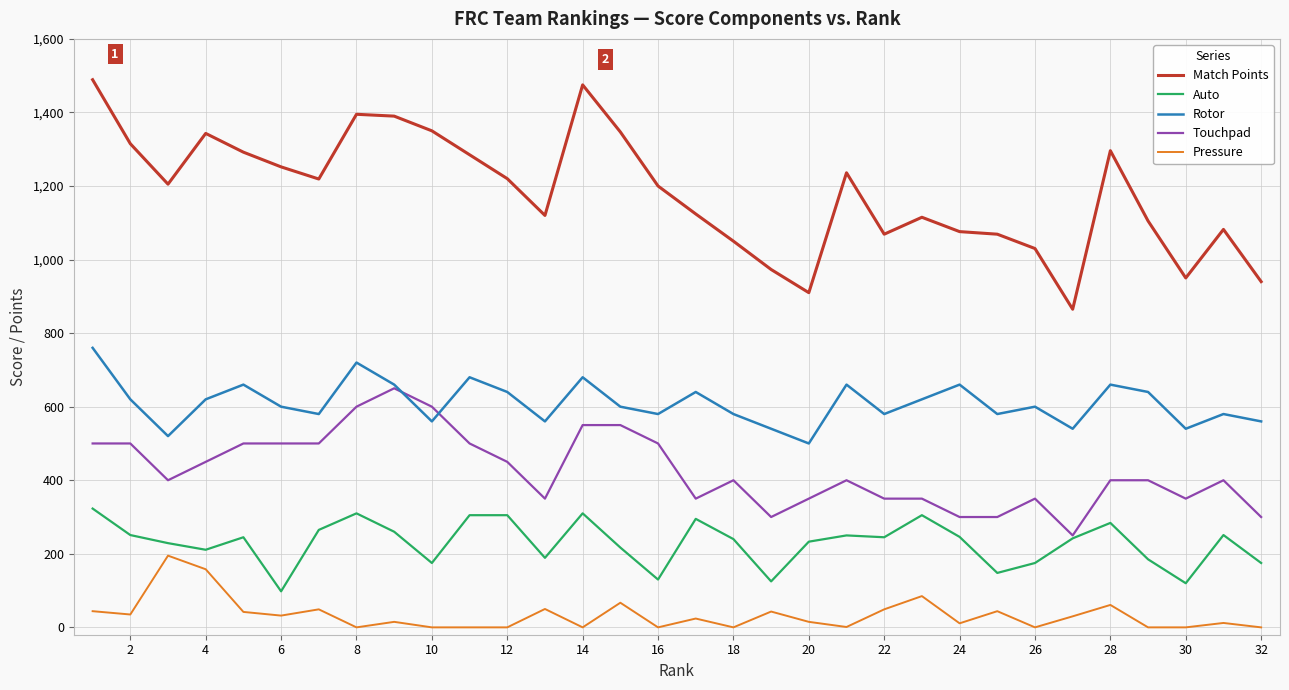

What is the lowest value of the Match Points series?

865